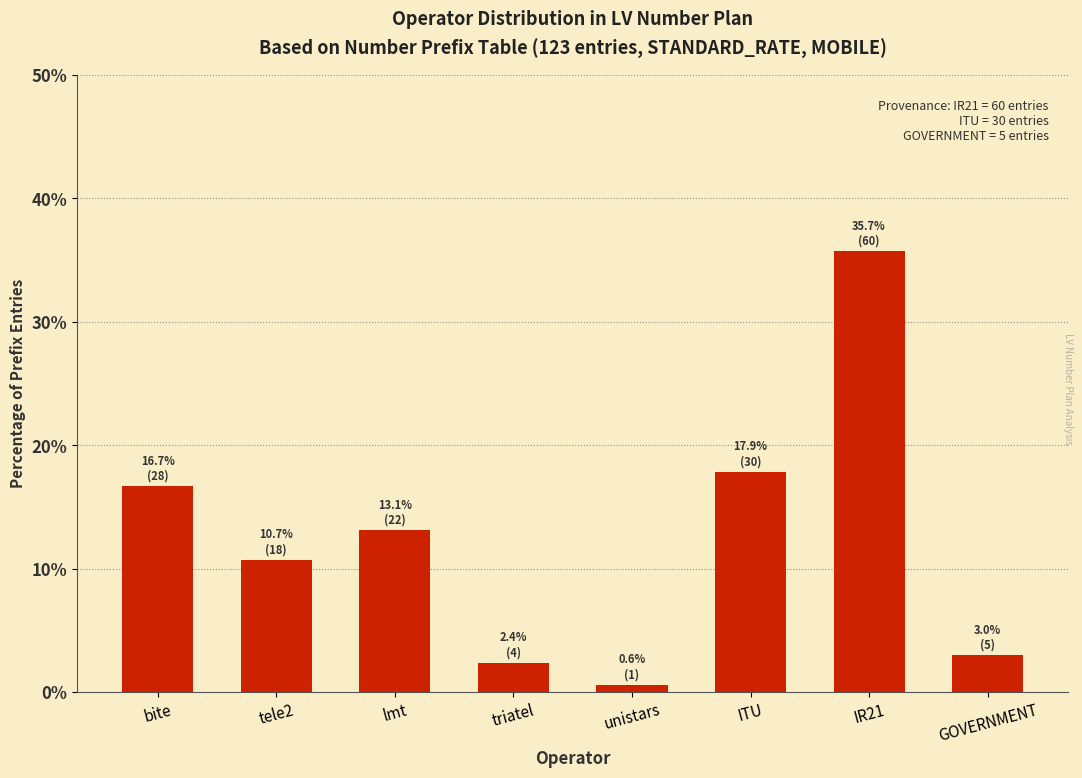

What is the average value?

12.5